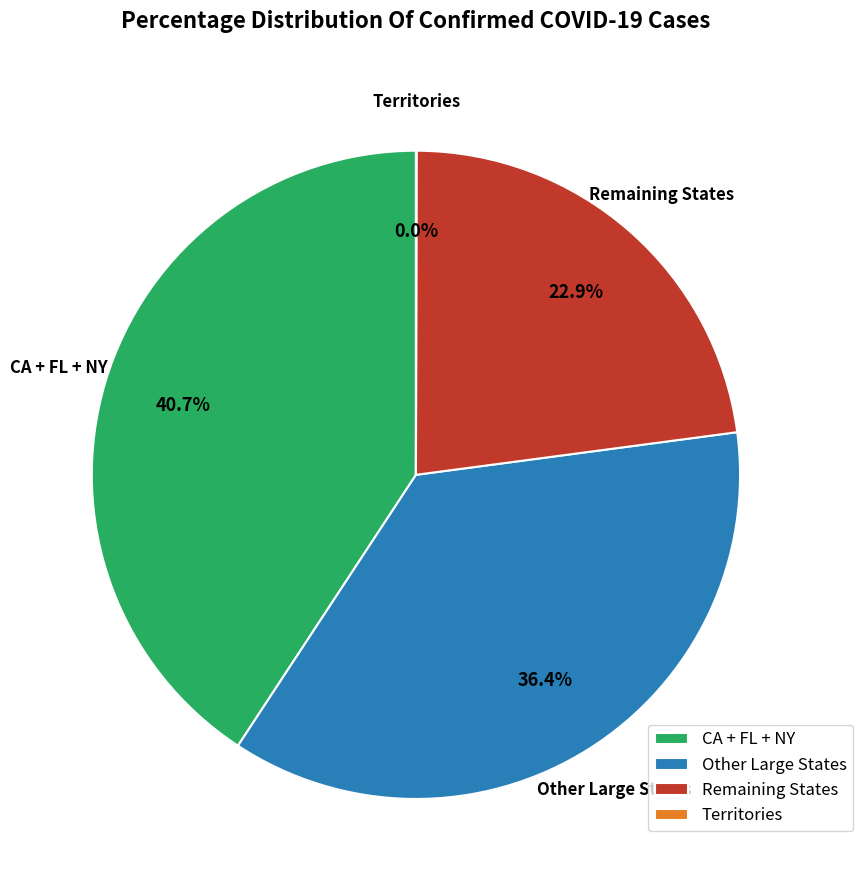

Which has a higher value, Other Large States or Remaining States?

Other Large States